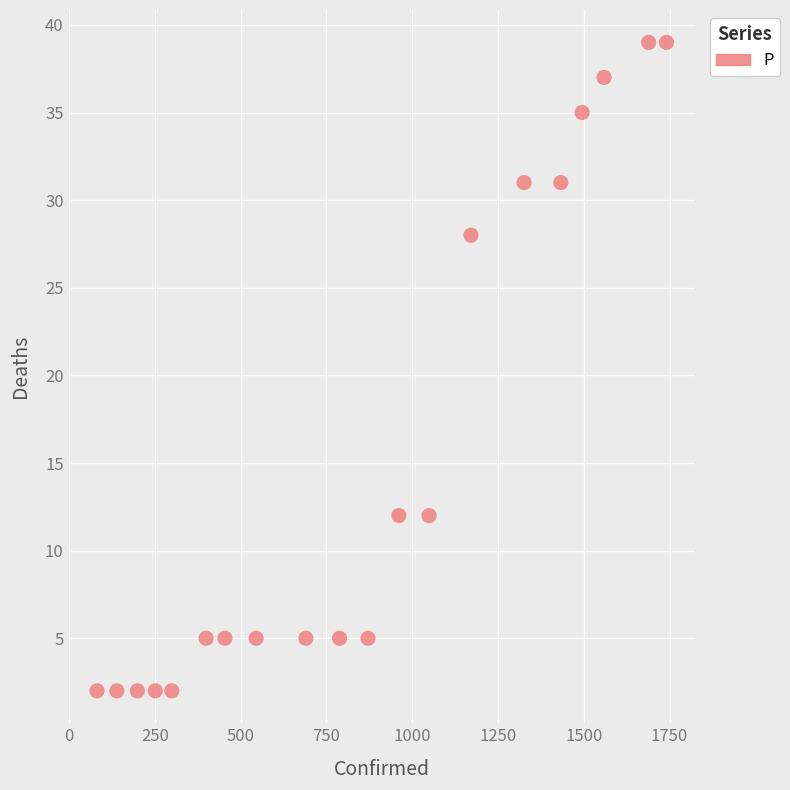

What is the range of X values (max minus min)?

1660